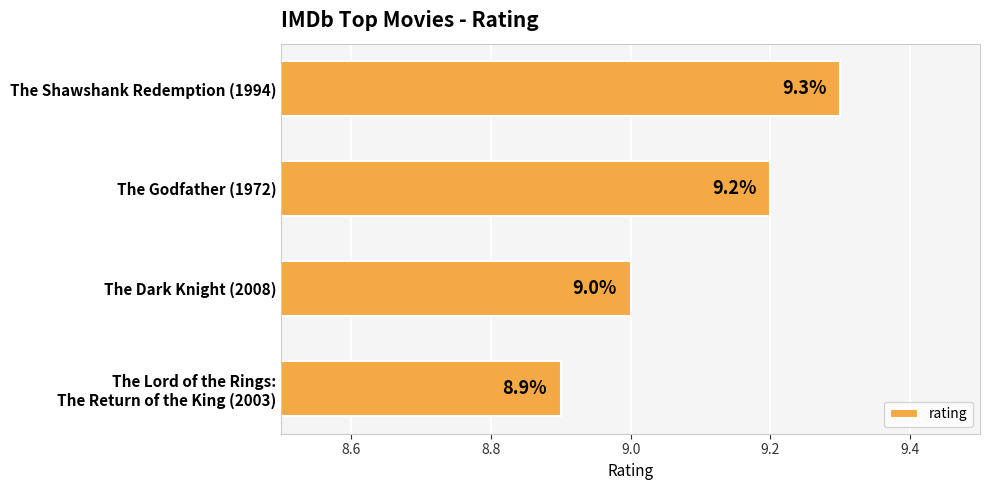

What is the average value?

9.1